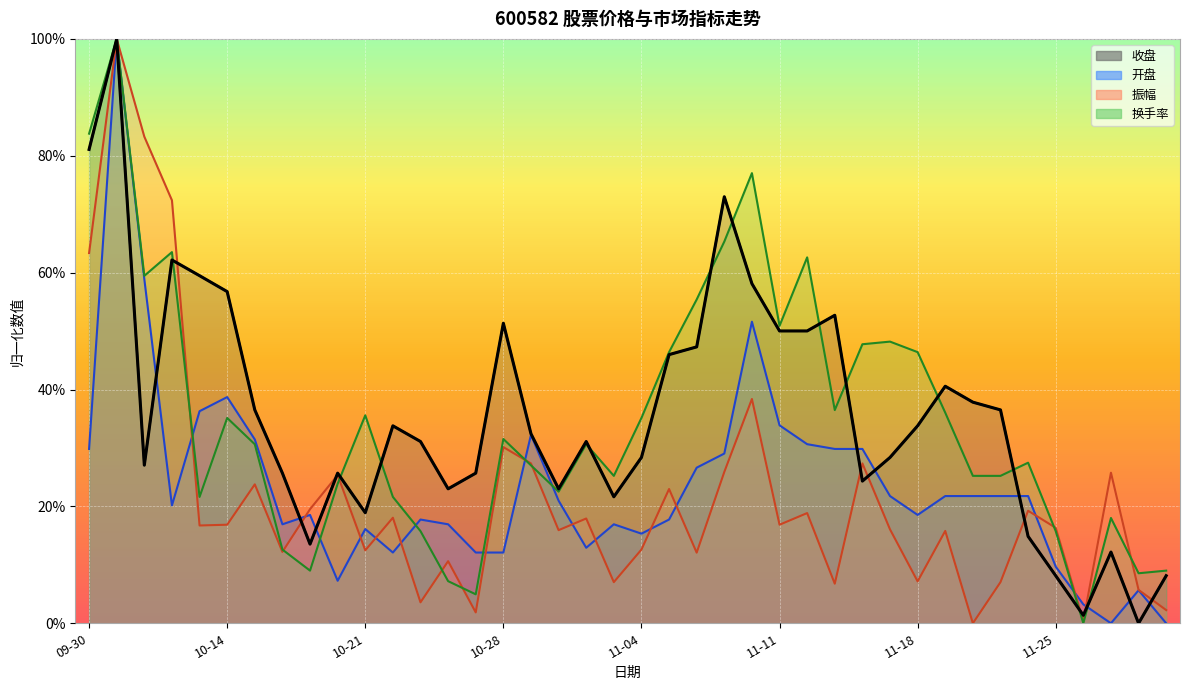

The 开盘 series shows 0.3 at 2024-11-20. True or false?

False